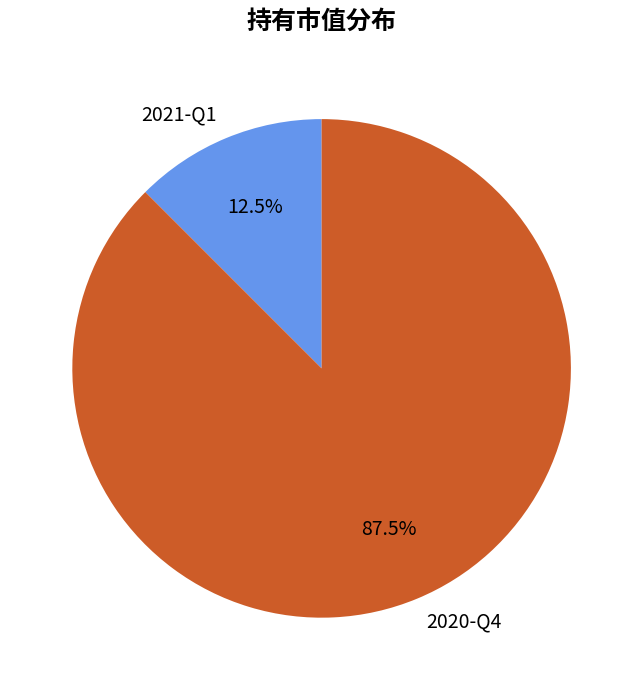

Which has a higher value, 2021-Q1 or 2020-Q4?

2020-Q4